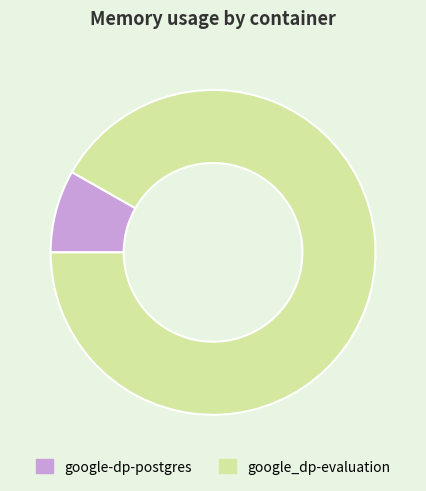

True or false: google_dp-evaluation accounts for 77% of the total.

False